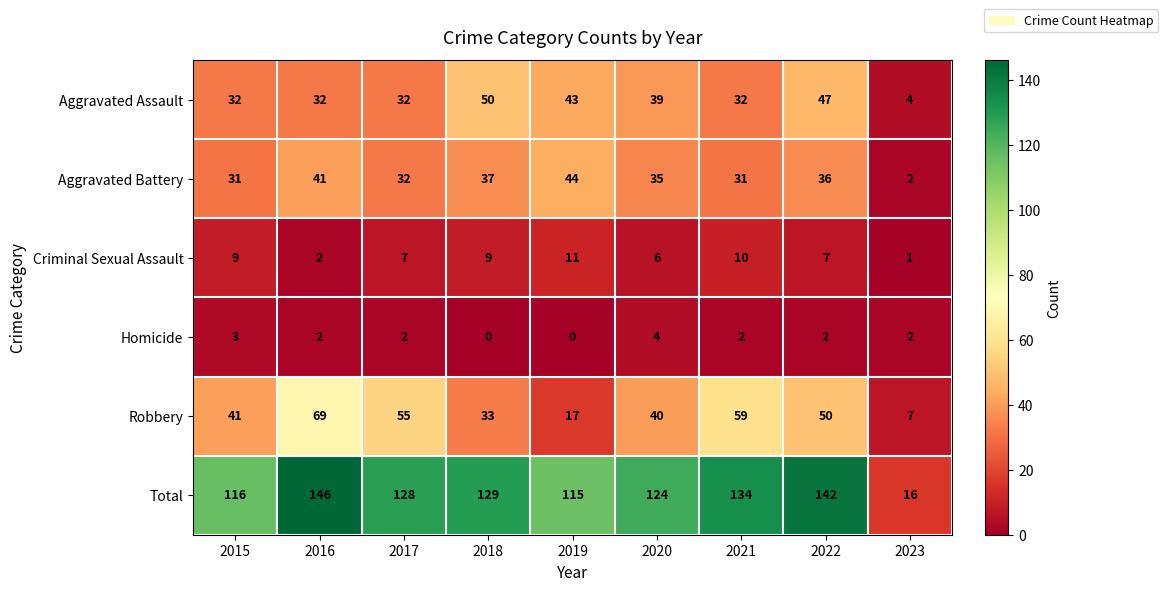

At 2018, list the series in order from smallest to largest.

Homicide, Criminal Sexual Assault, Robbery, Aggravated Battery, Aggravated Assault, Total